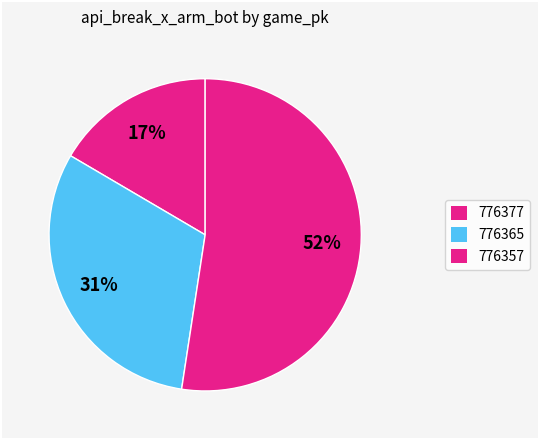

To the nearest percent, what percentage of the pie is 776365?

31%